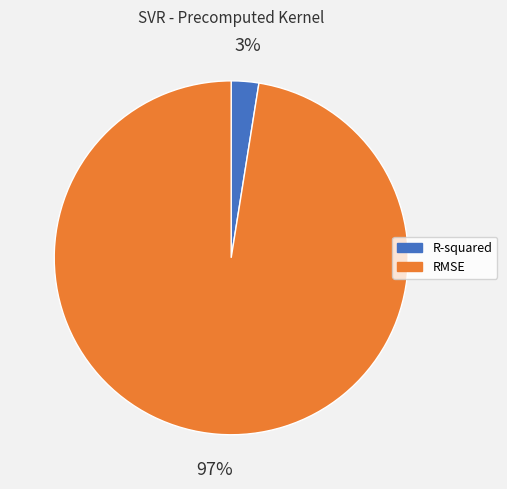

How many slices are in this pie chart?

2